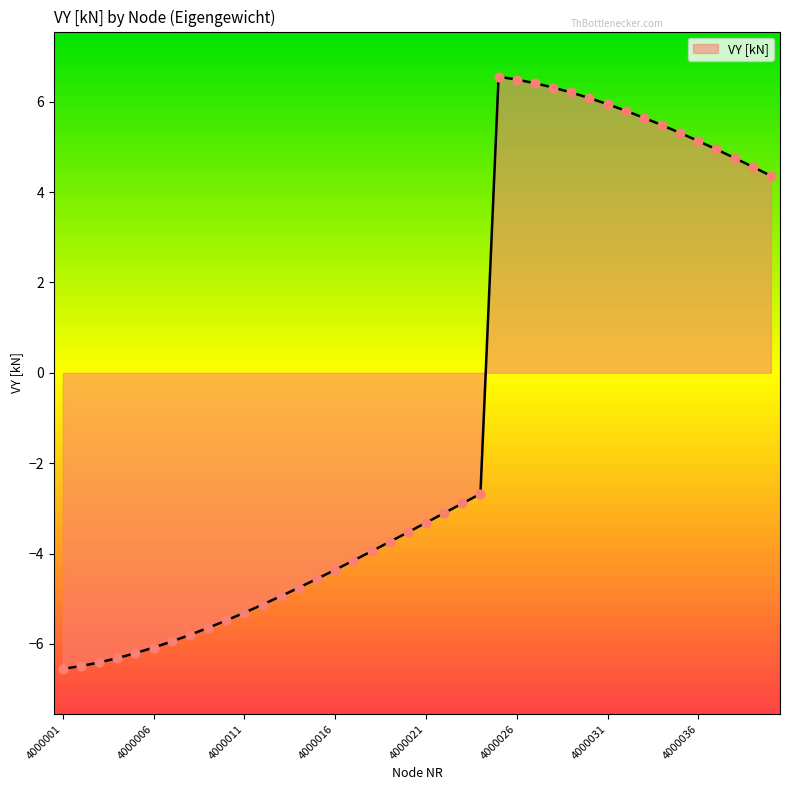

What is the maximum value shown in the chart?

6.6